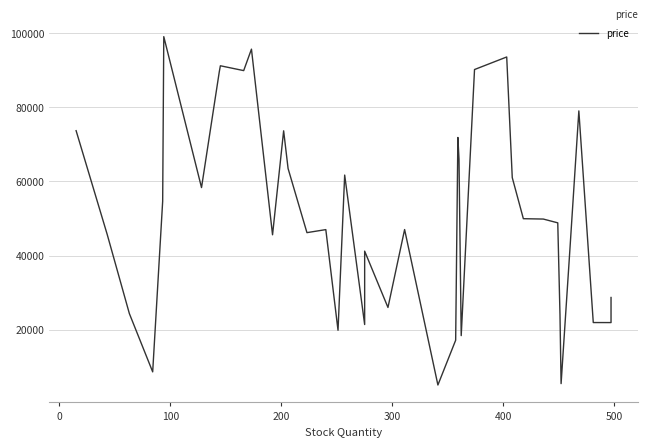

Is this an area chart (filled region under the line)?

No